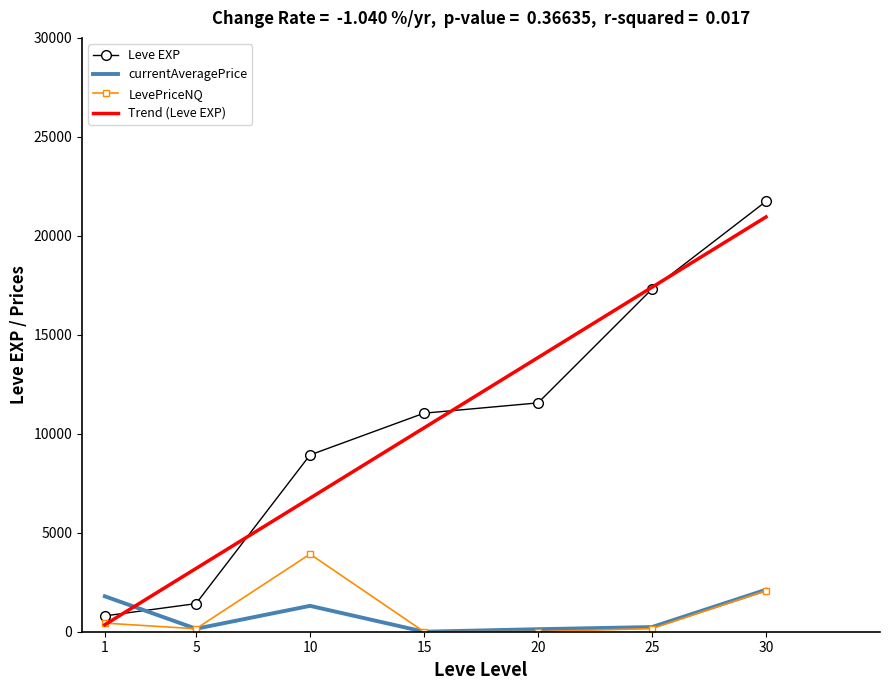

Where do Trend (Leve EXP) and Leve EXP first cross each other?

1 and 5